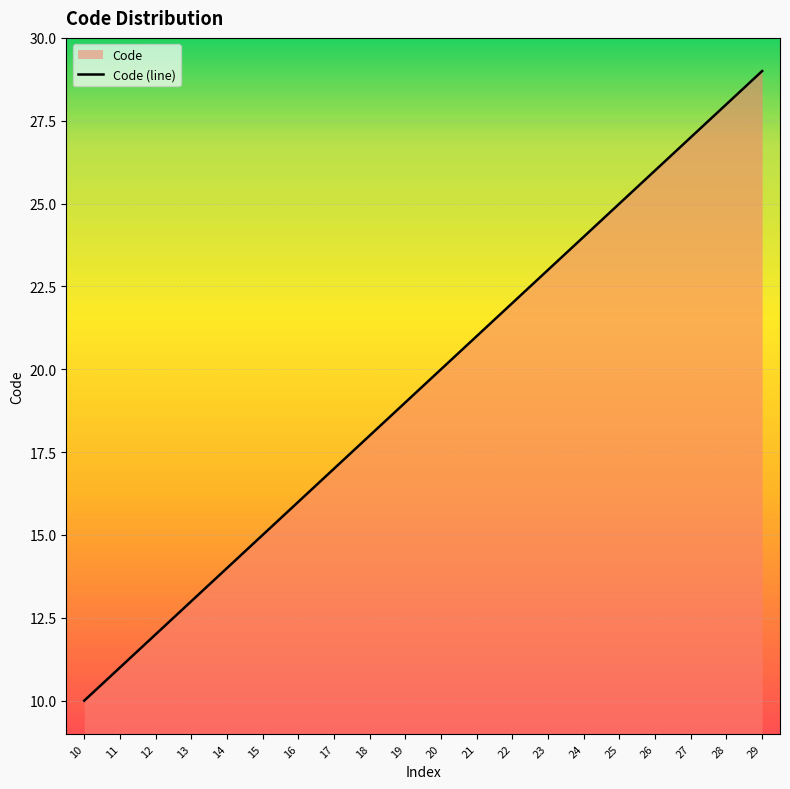

What is the value of the 11th point from the left?

20